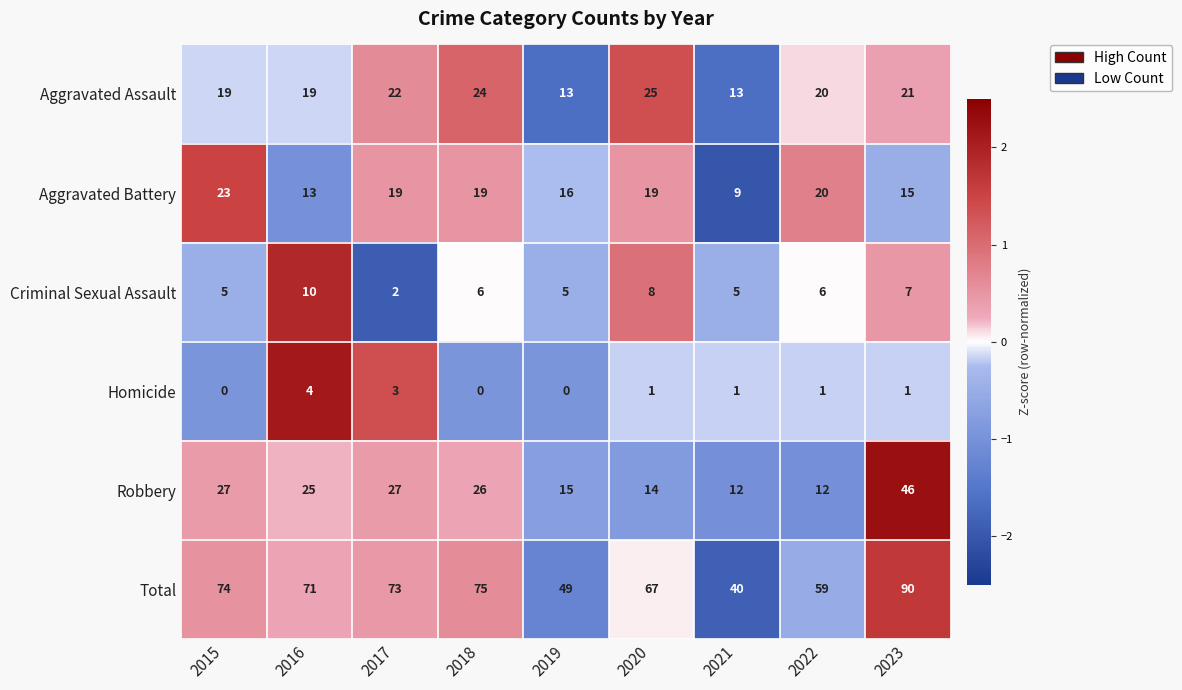

Between 2022 and 2023, which series saw the biggest shift?

Robbery